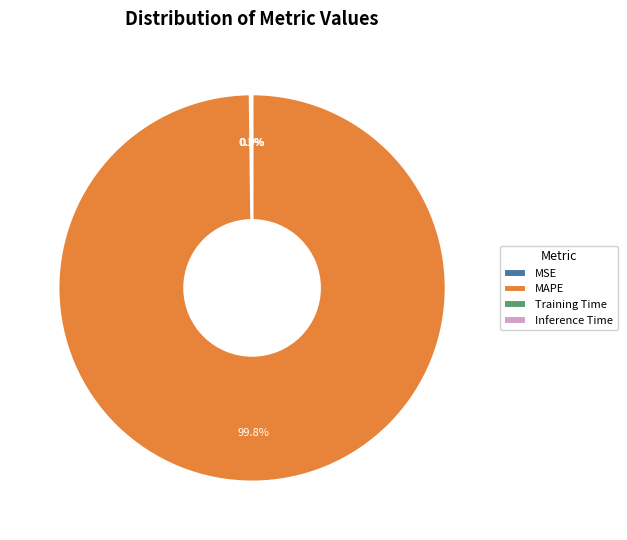

Is MAPE the majority of the pie?

Yes